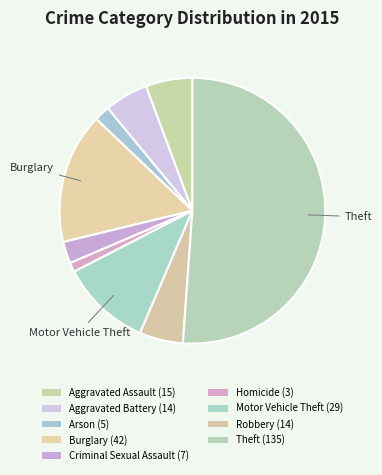

The Arson slice represents 2% of the pie. True or false?

True